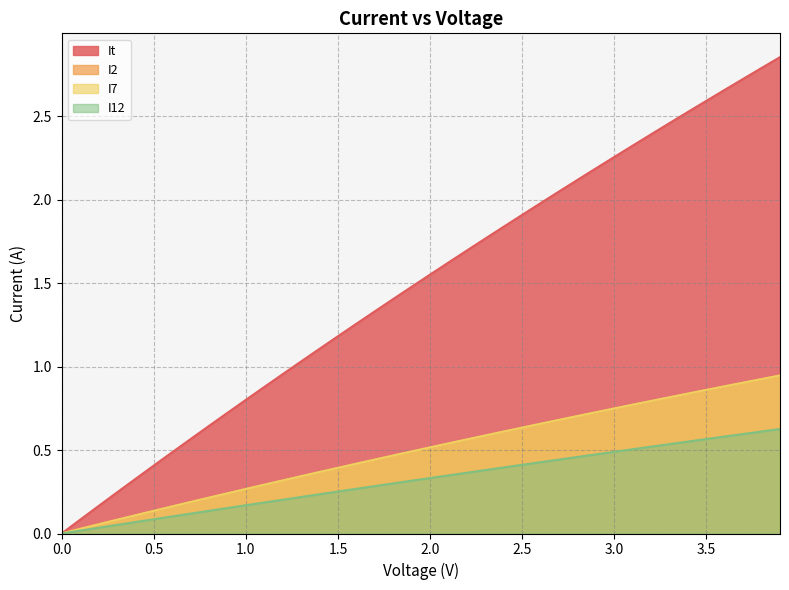

At how many categories does at least one series exceed 2?

13